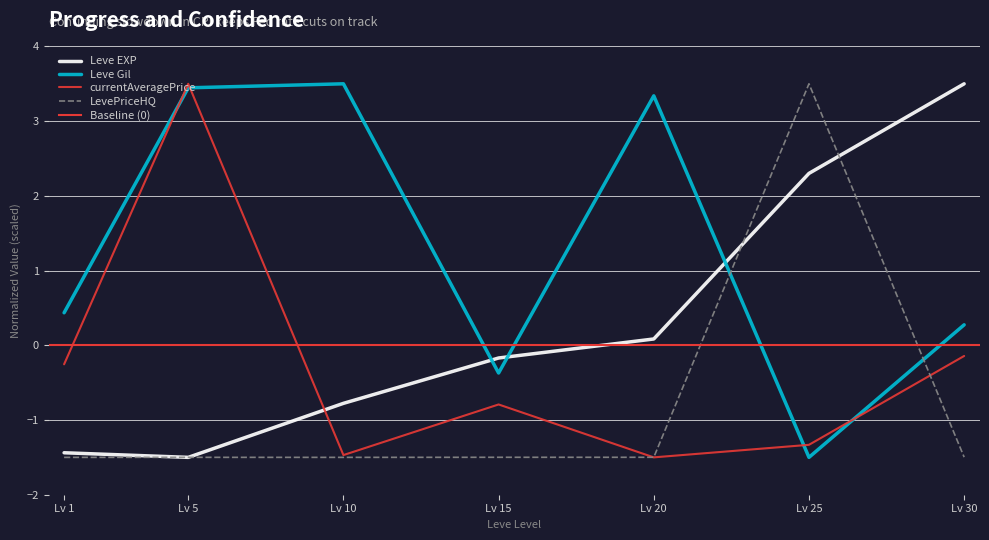

Between Lv 10 and Lv 15, which is larger?

Lv 15